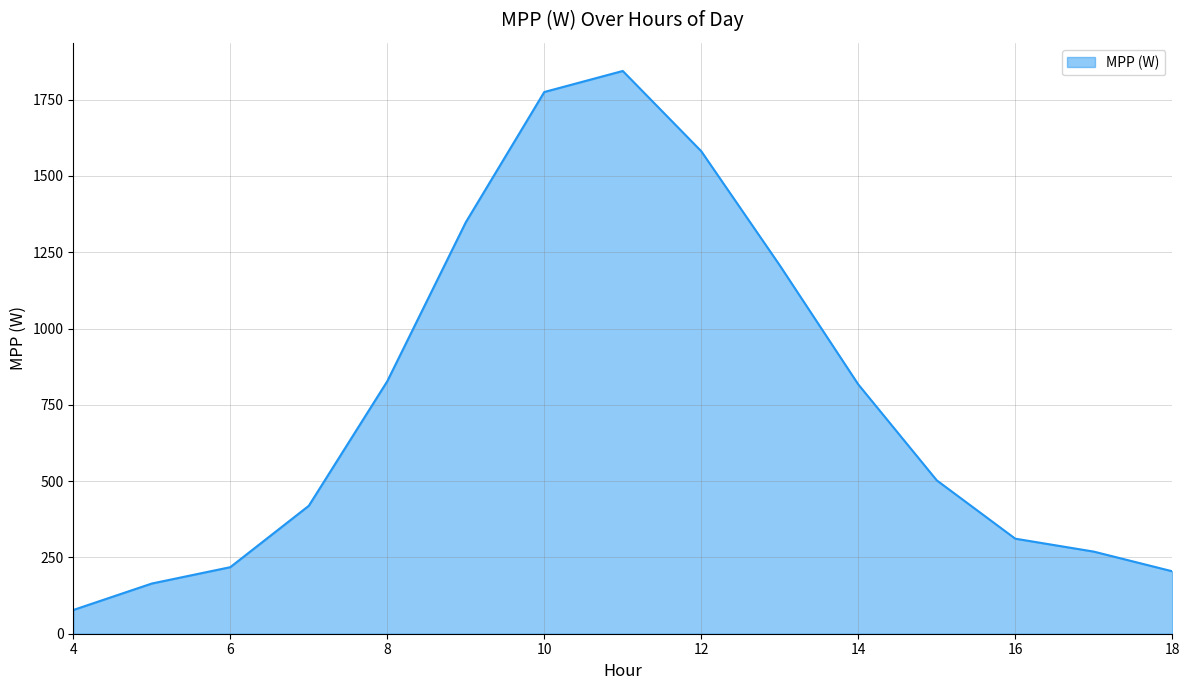

What is the difference between the maximum and minimum values?

1766.2